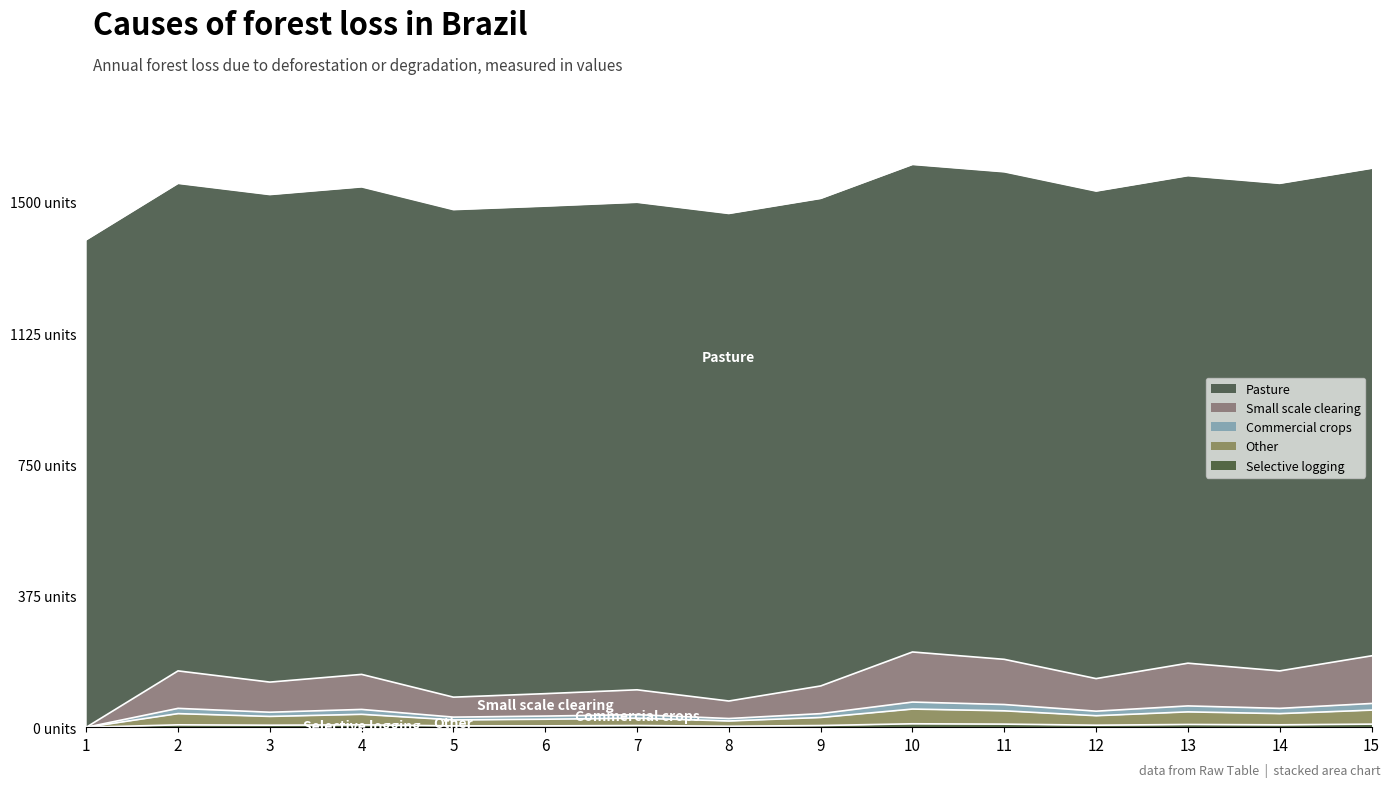

Is the value of geocd at 9 greater than the value of values at 11?

No